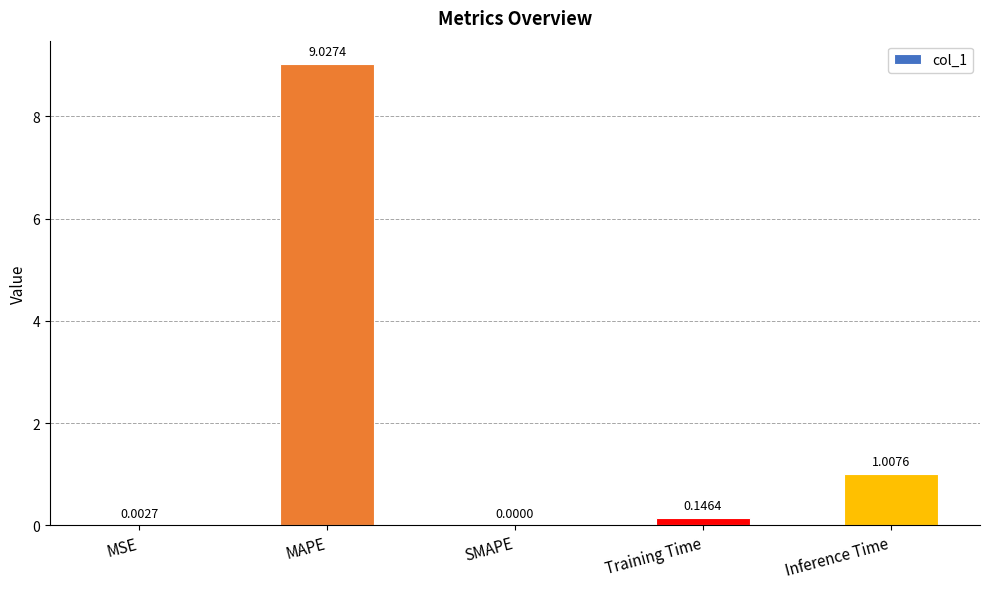

What is the sum of all values?

10.2